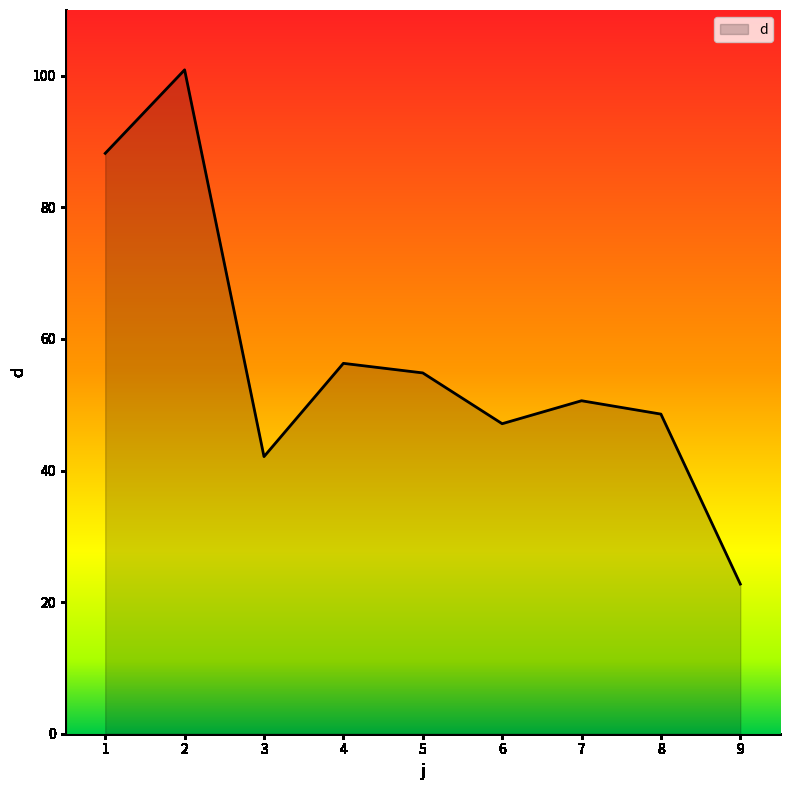

How many lines are shown in the chart?

1